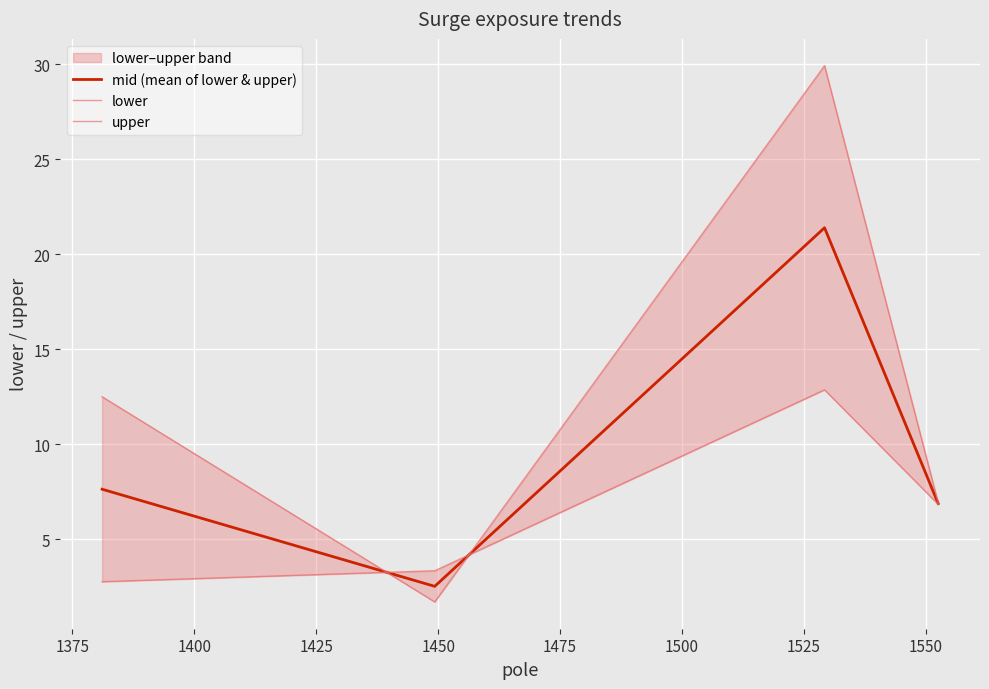

After their last crossing, which series has the higher values: upper or mid (mean of lower & upper)?

mid (mean of lower & upper)